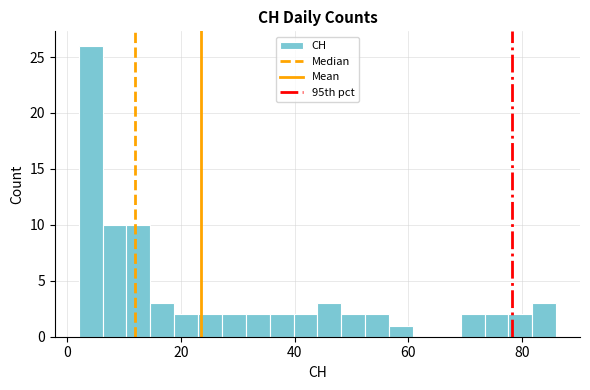

Around what value on the x-axis is the tallest bar? Give the approximate position of its centre, as read against the axis.

4